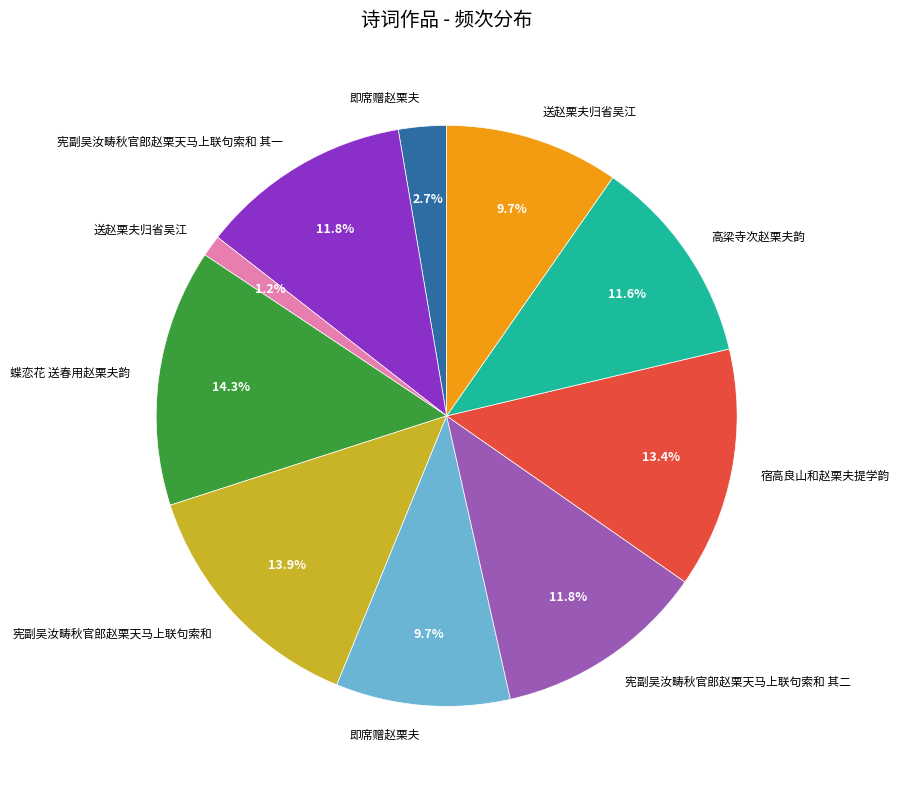

Is there a majority slice in this chart?

No